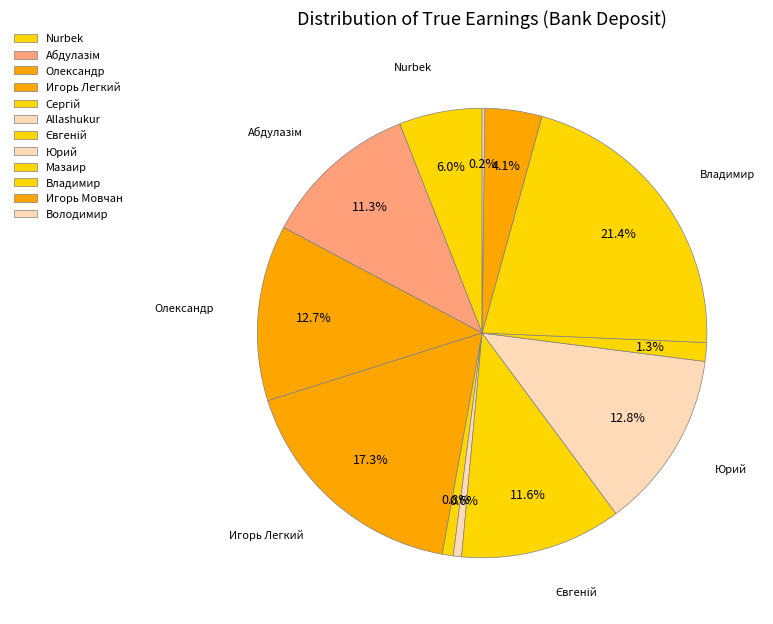

How many slices are in this pie chart?

12